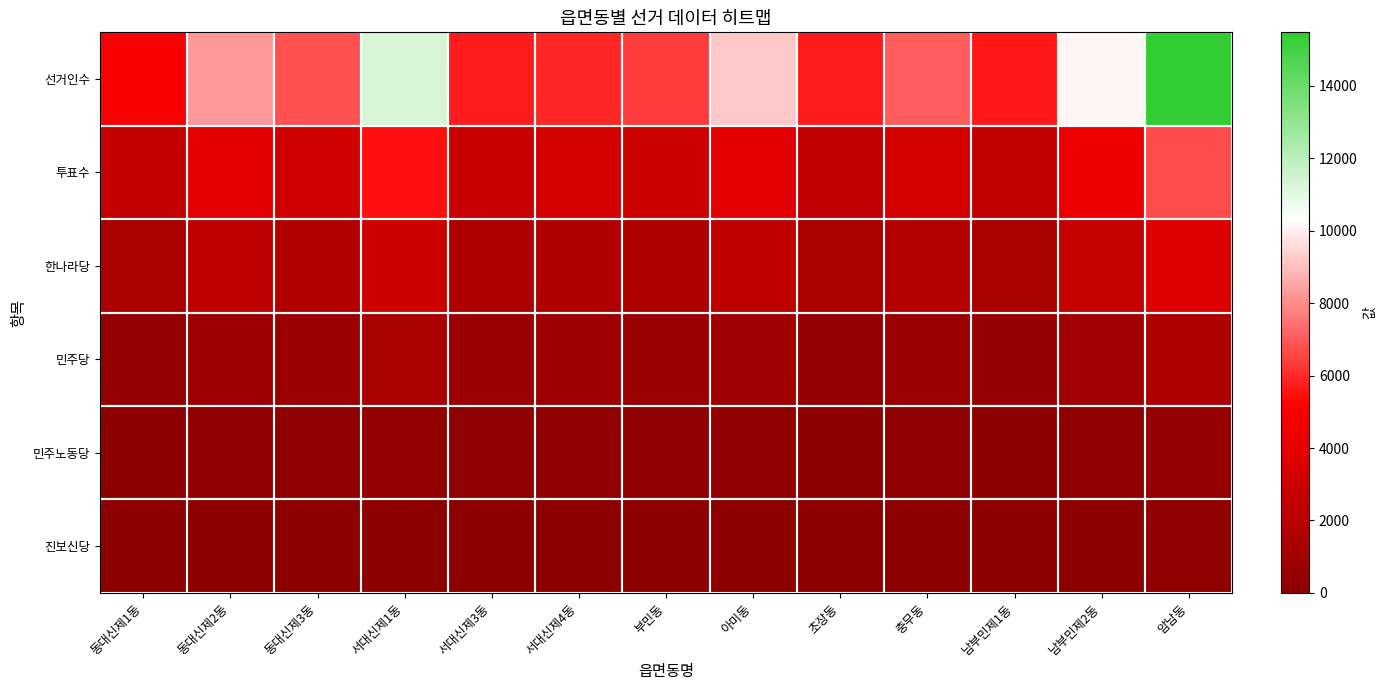

List the series in order of their peak value, lowest first.

진보신당, 민주노동당, 민주당, 한나라당, 투표수, 선거인수